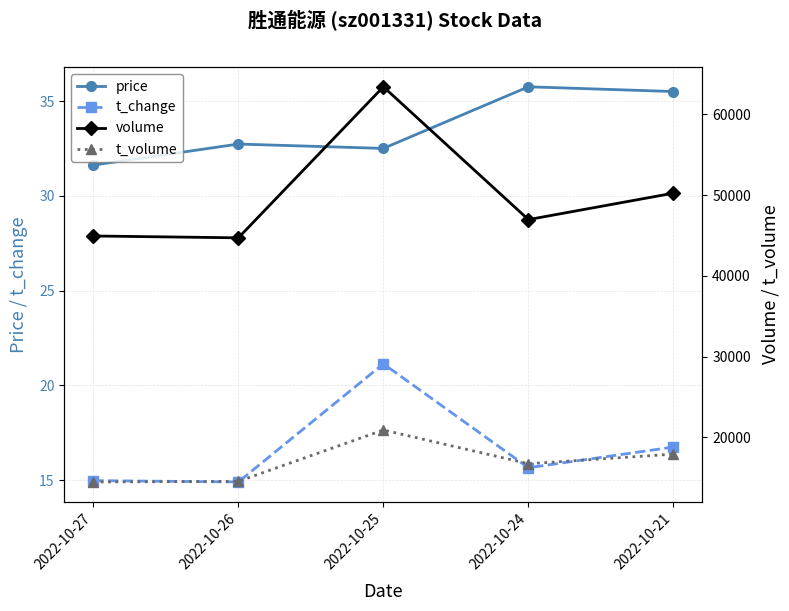

Which category has the highest value across all series?

2022-10-25